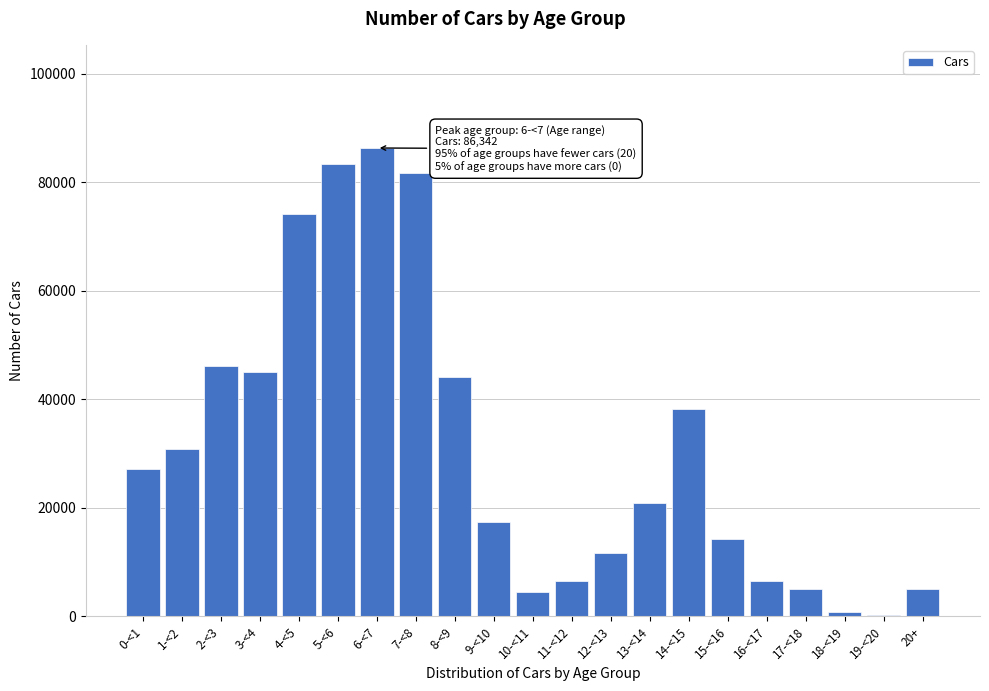

The value at 0-<1 is 35366. True or false?

False